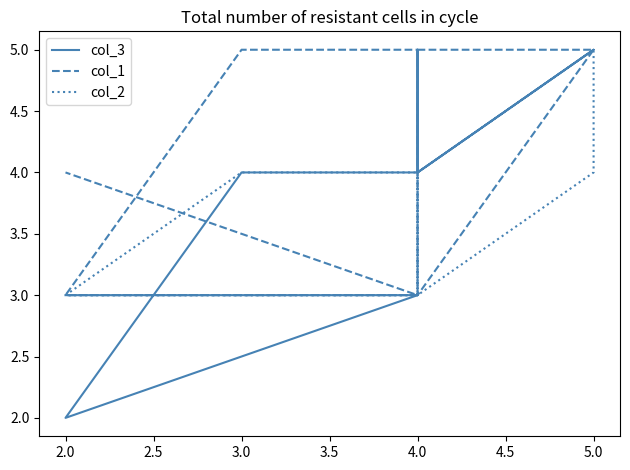

Which category has the lowest value in the col_1 series?

4.0